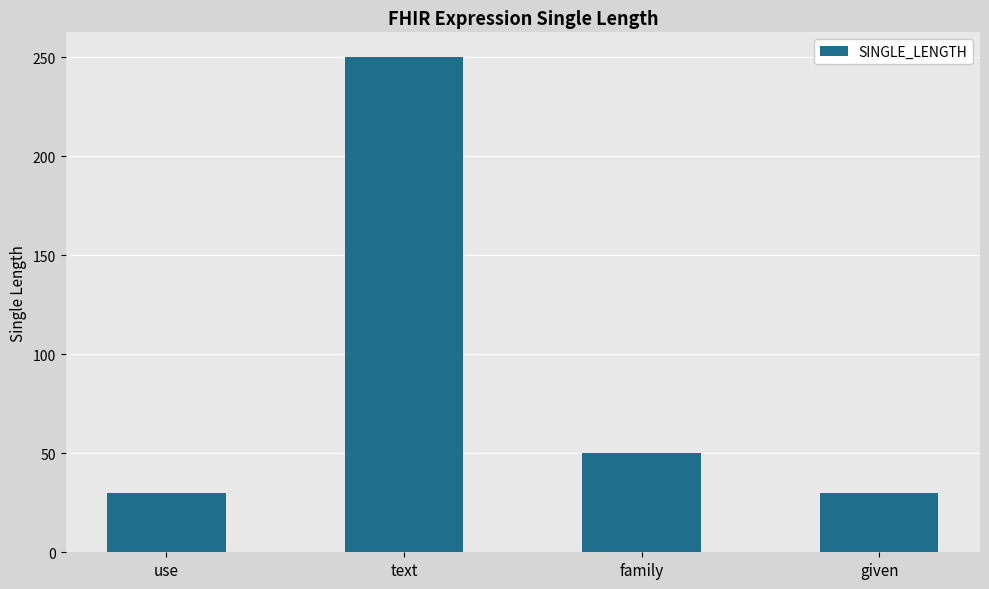

At which label is the value closest to 140?

family